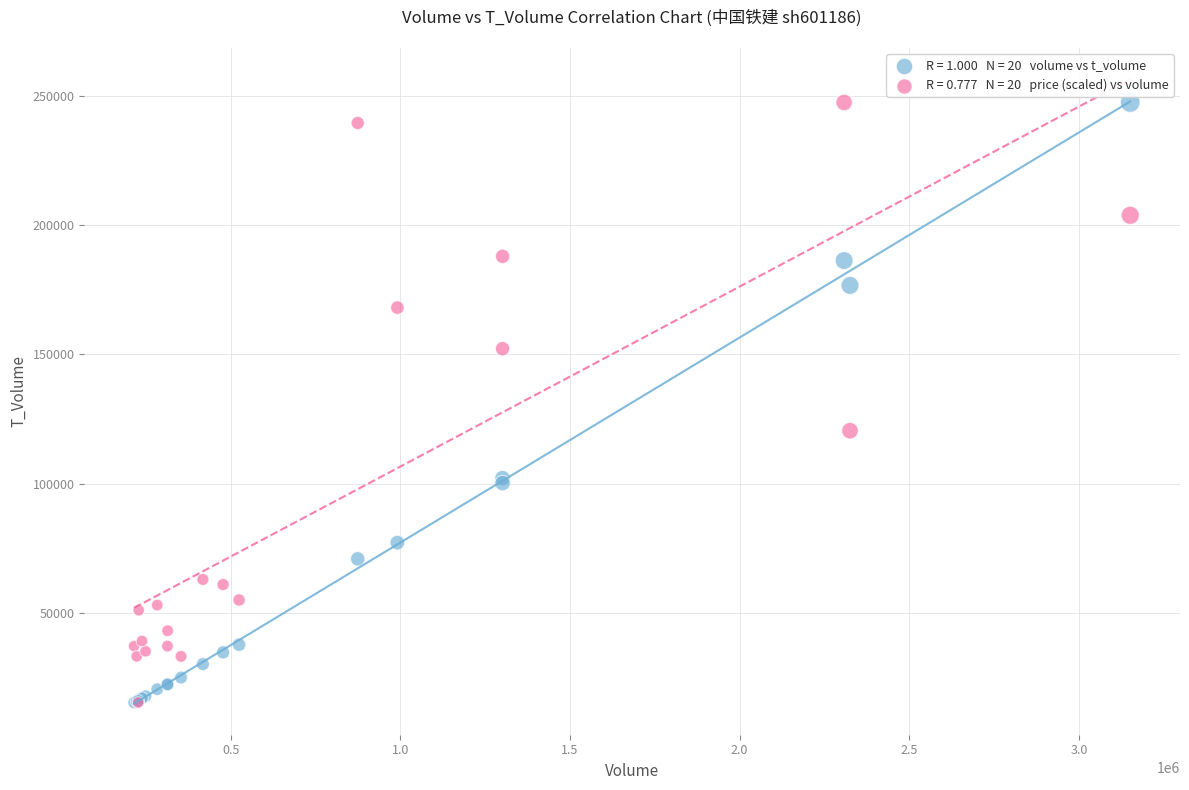

Across all series, what Y value is closest to 131379?

120456.8